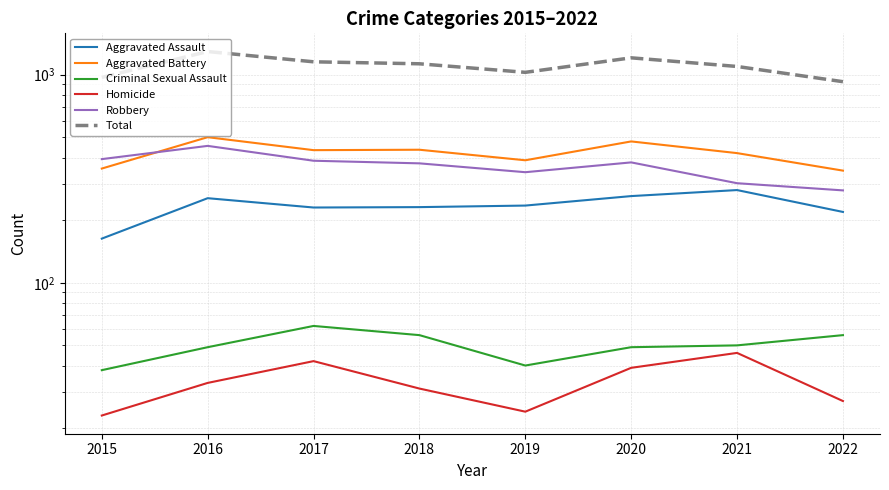

At which category is the sum across all series the highest?

2016